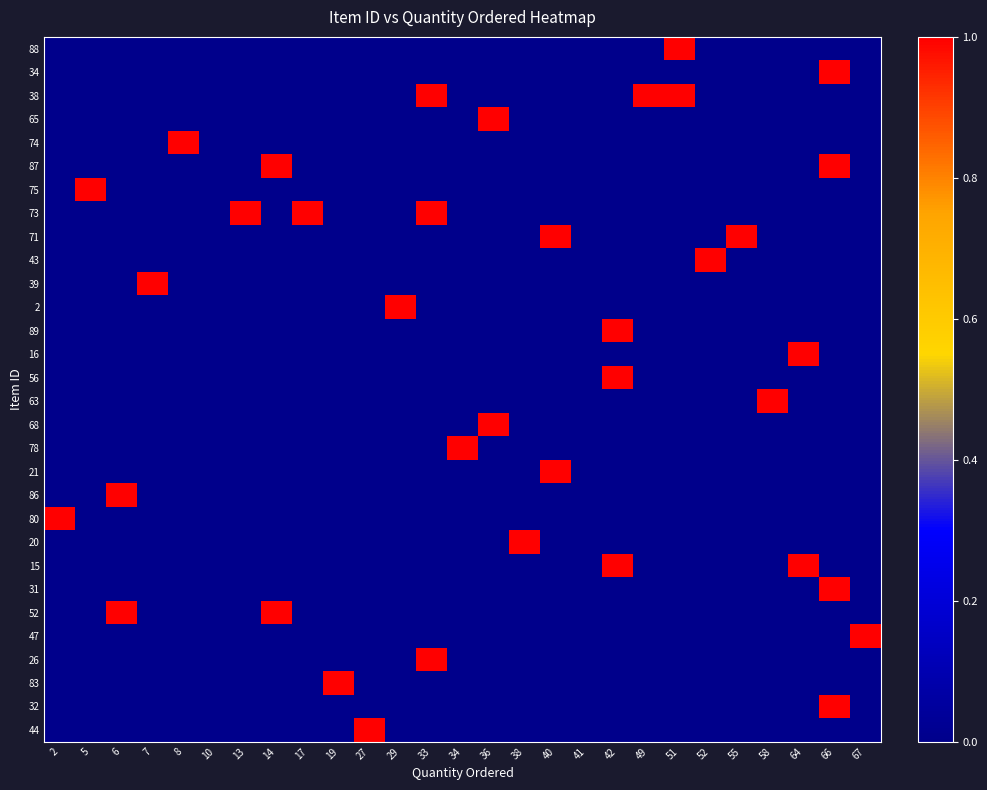

Which has a higher value, 13 or 7?

13